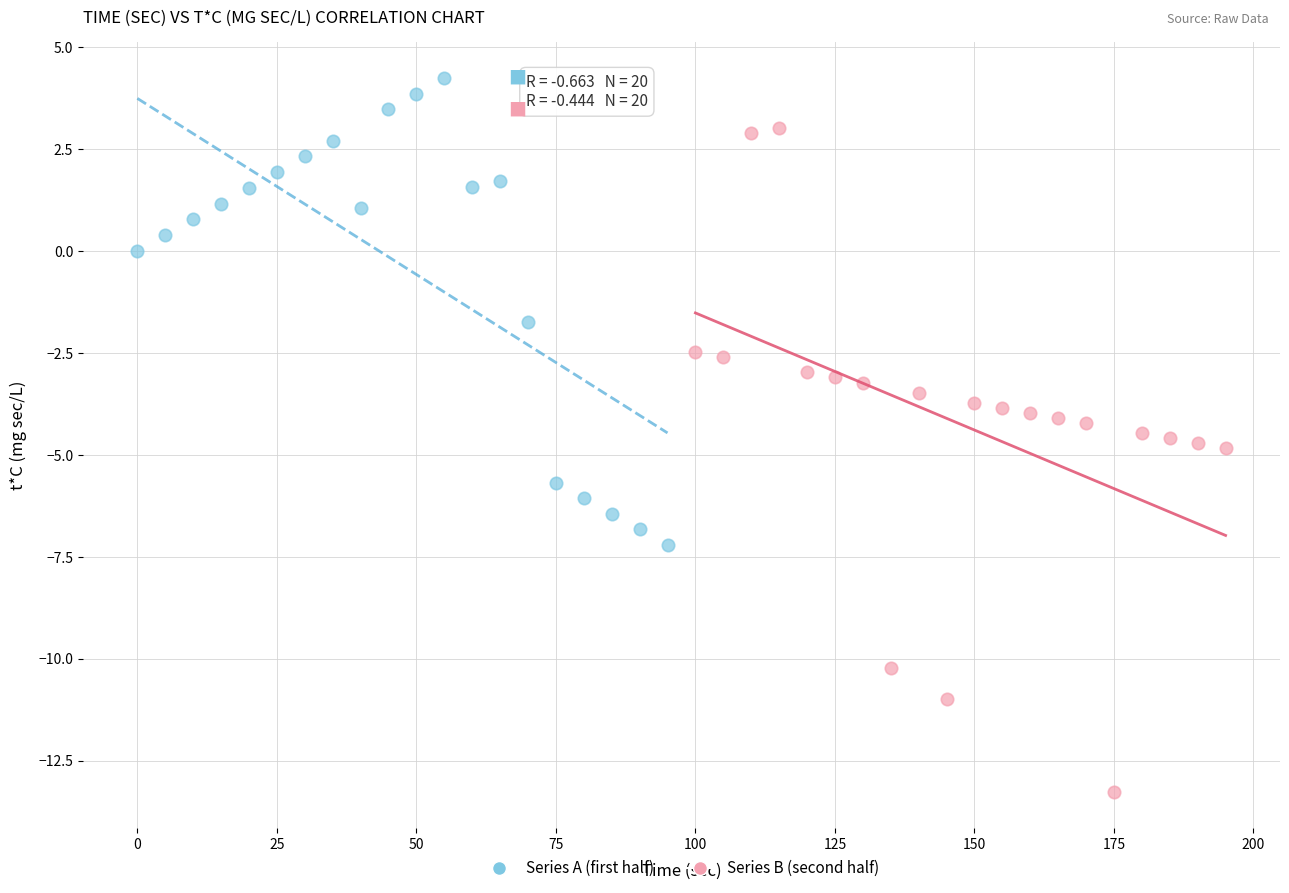

Which series contains the lowest Y value?

Series B (second half)